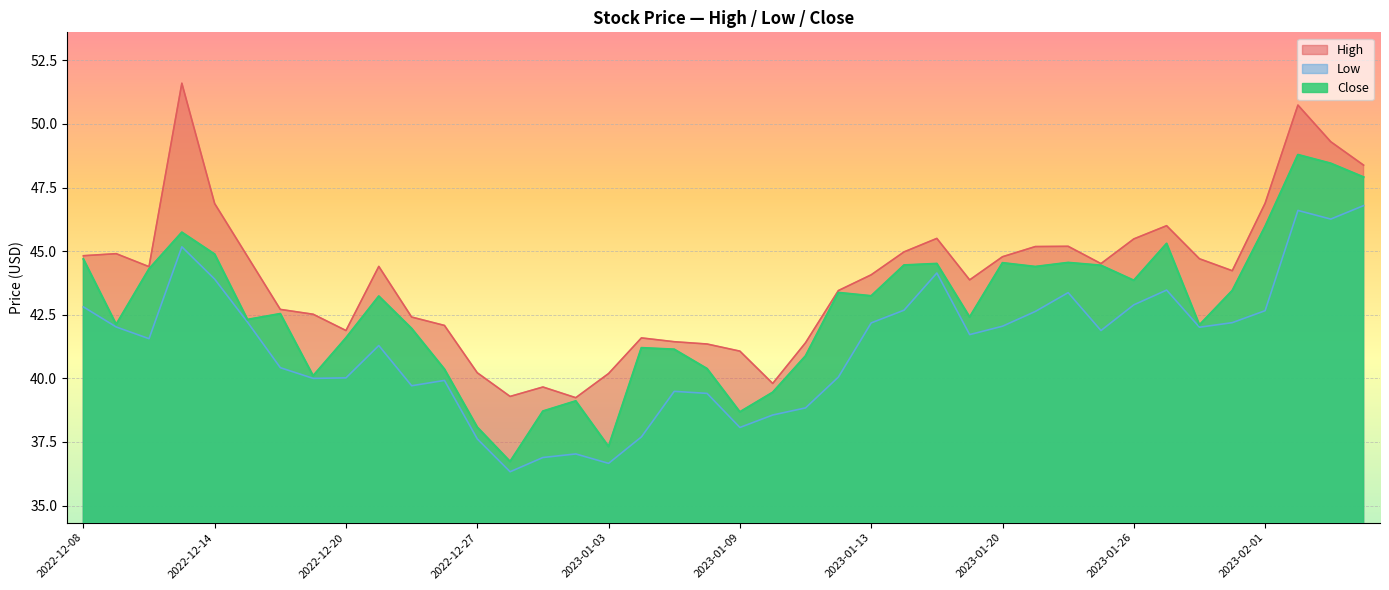

Which series changed the most between 2022-12-28 and 2023-01-24?

Close